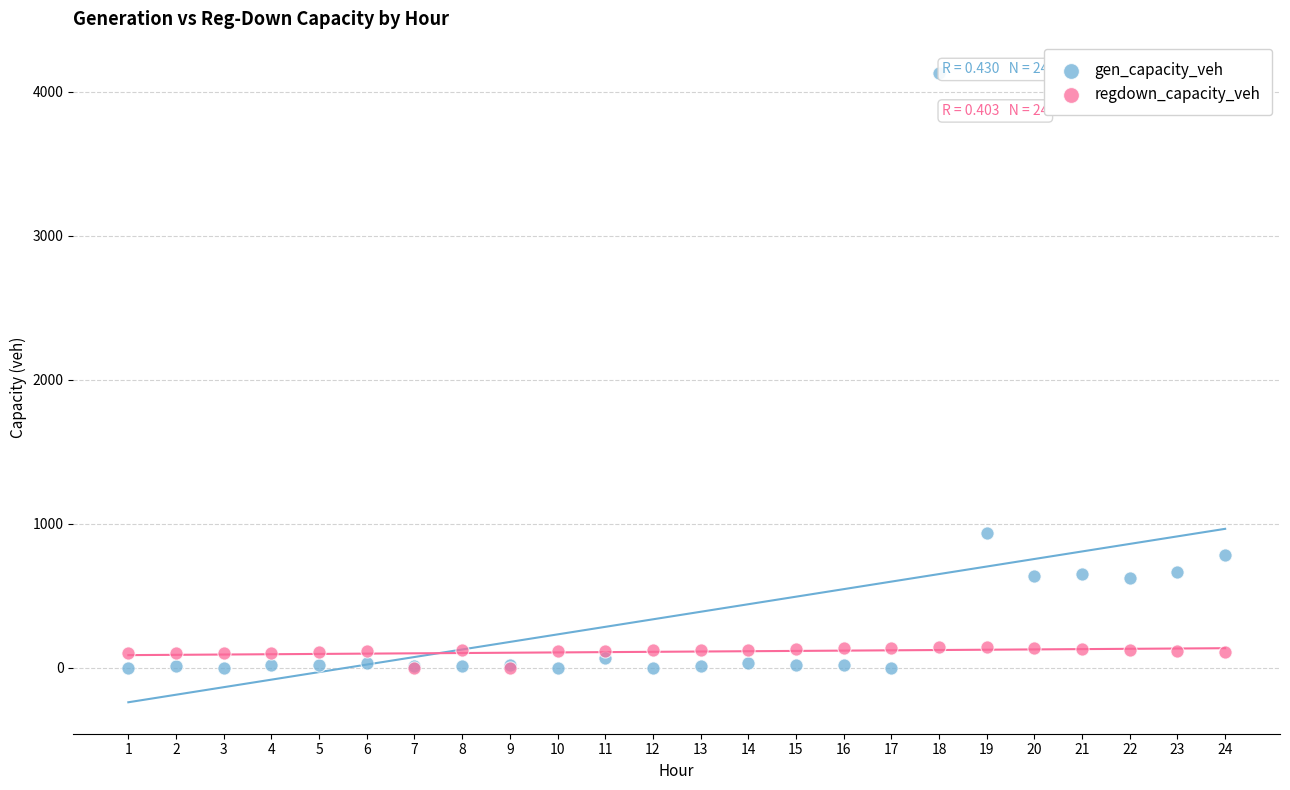

Across all series, what Y value is closest to 2064?

932.4